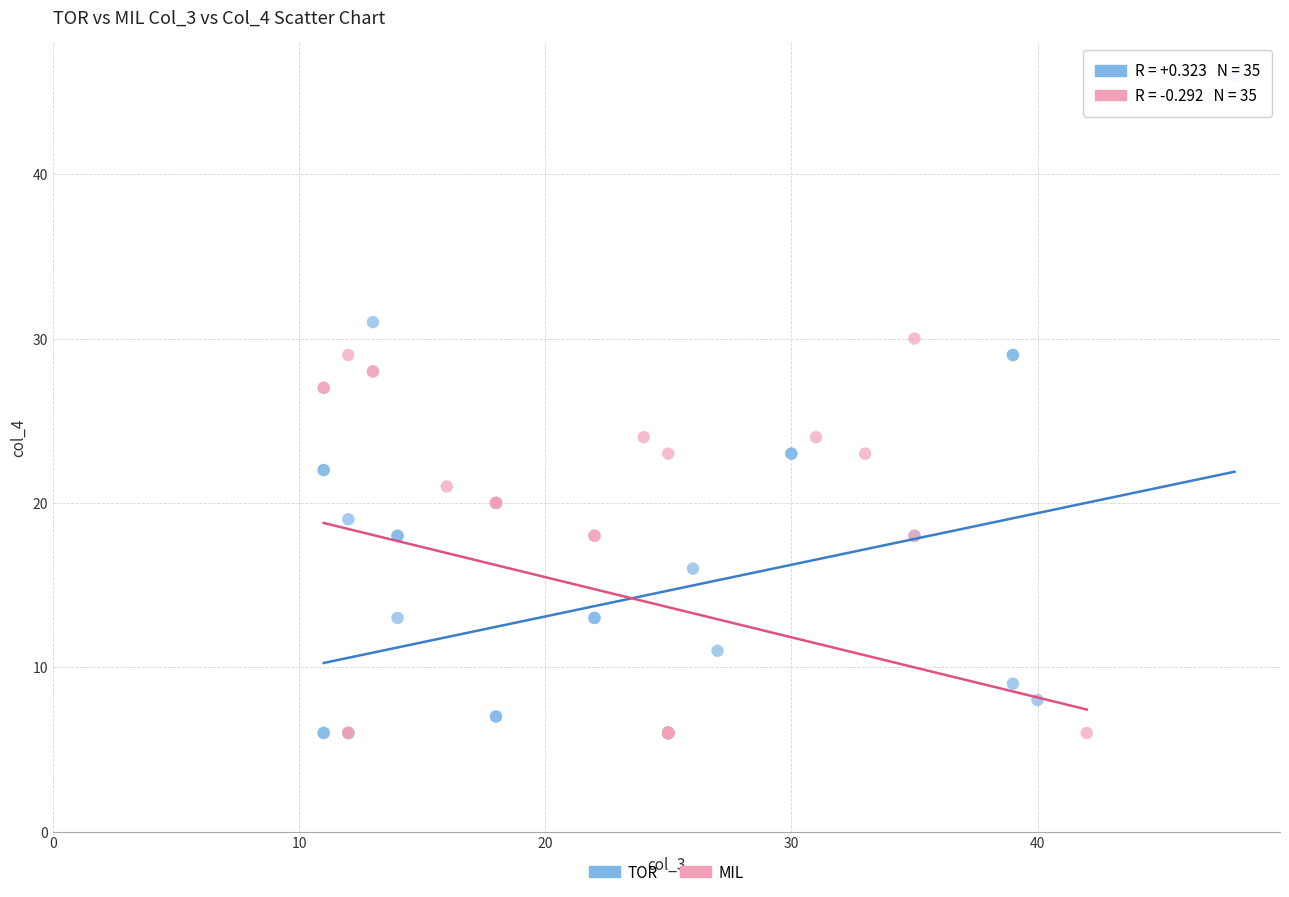

Which series has the largest Y range (max minus min)?

TOR